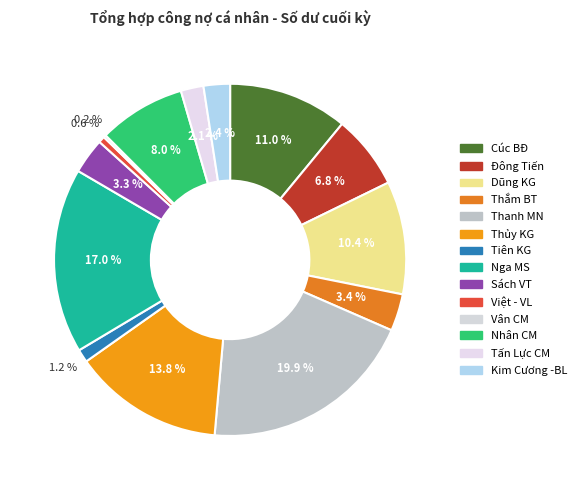

To the nearest percent, what percentage of the pie is Đông Tiến?

7%